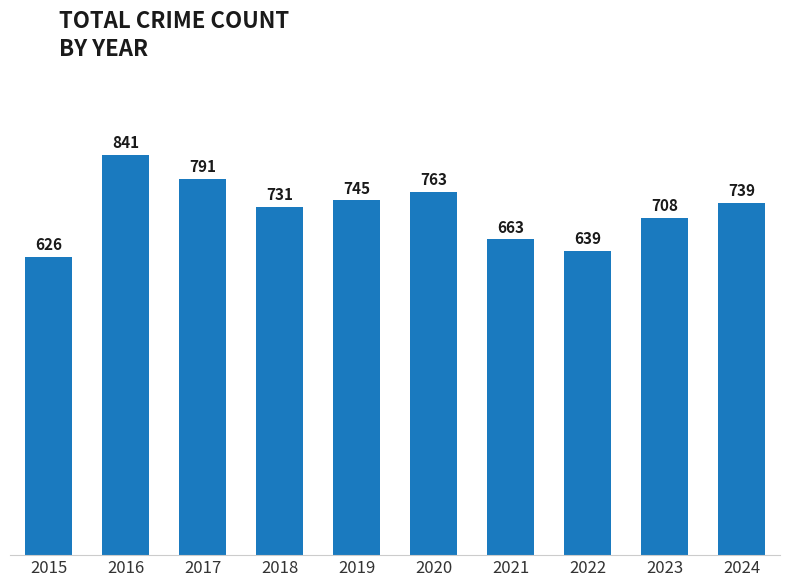

Where is the data nearest to the value 733?

2018